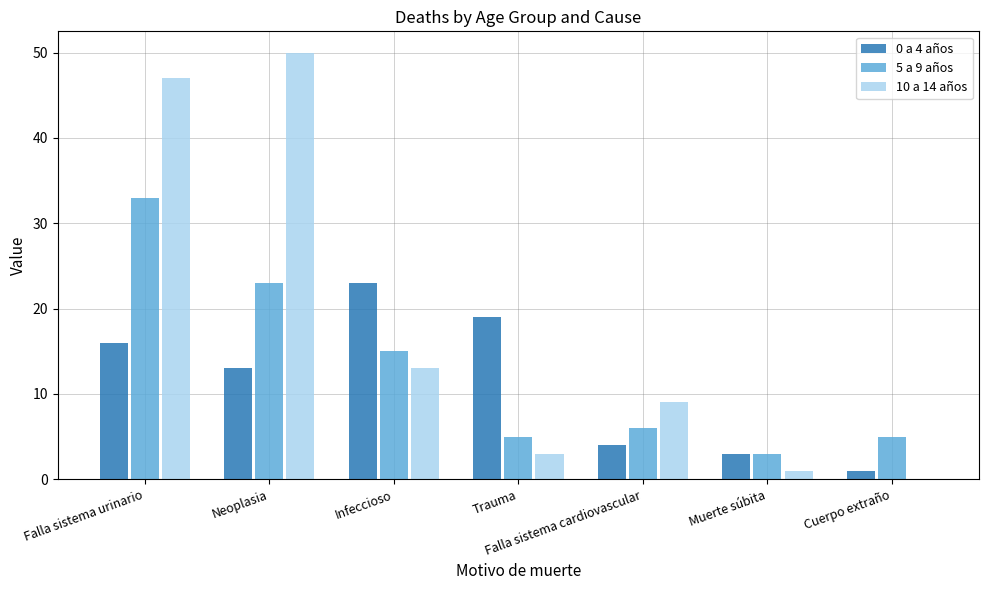

How many categories are shown in the chart?

7